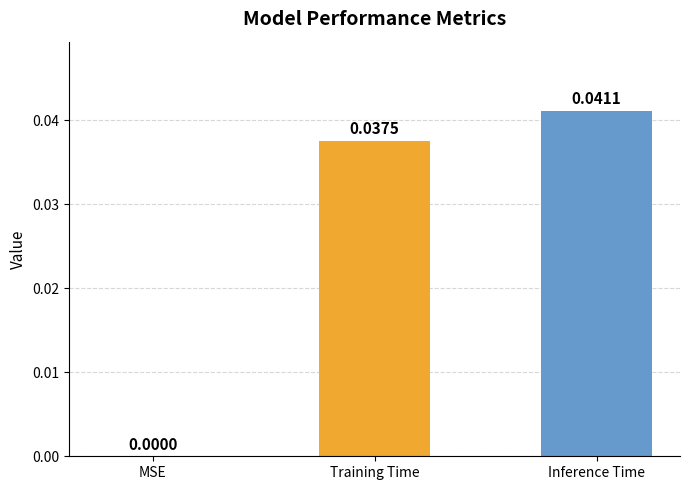

Where is the data nearest to the value 0?

MSE